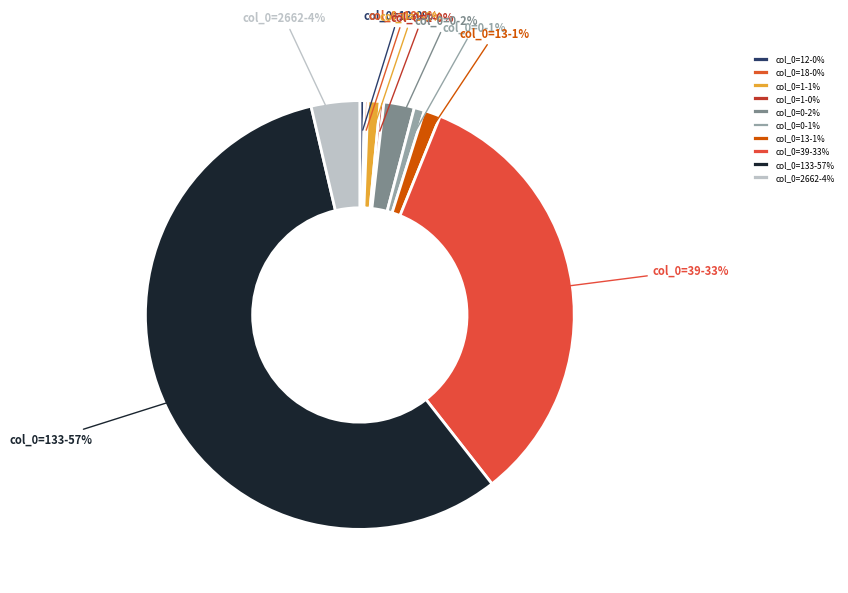

Which slice is the largest?

col_0=133-57%